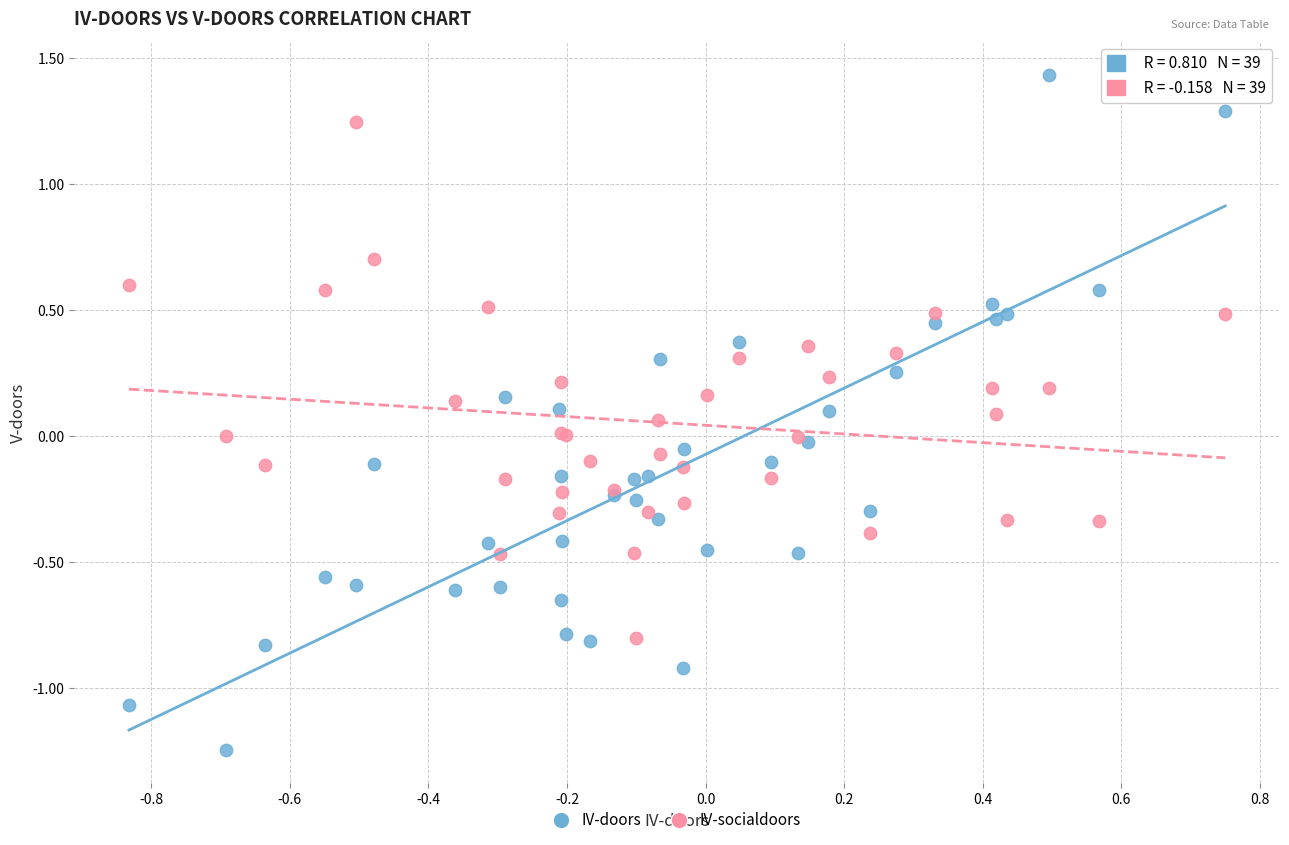

Which series reaches the maximum Y coordinate?

IV-doors